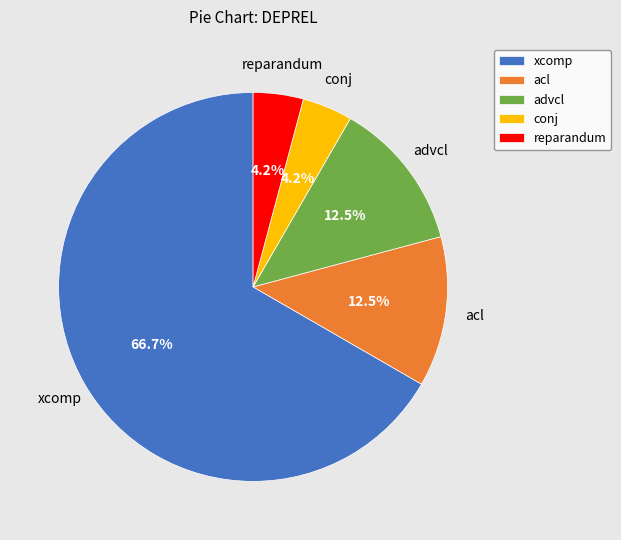

The advcl slice represents 3% of the pie. True or false?

False